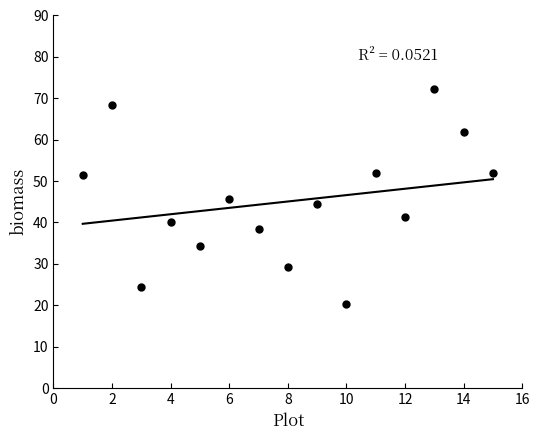

What is the range of Y values (max minus min)?

52.0